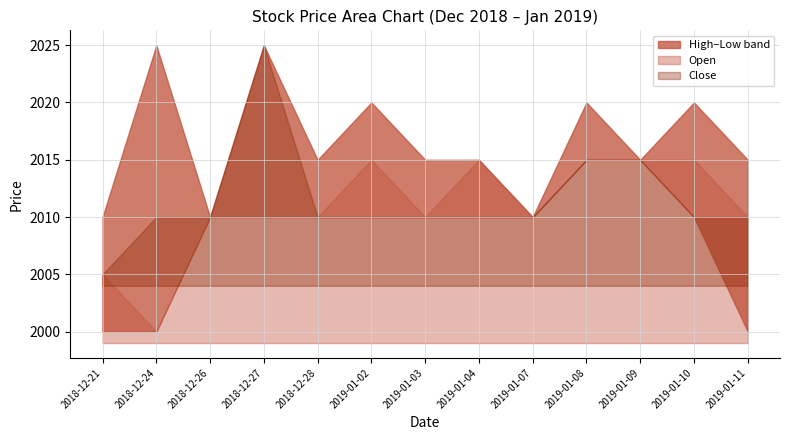

Is it true that High equals 3311 at 2018-12-21?

False